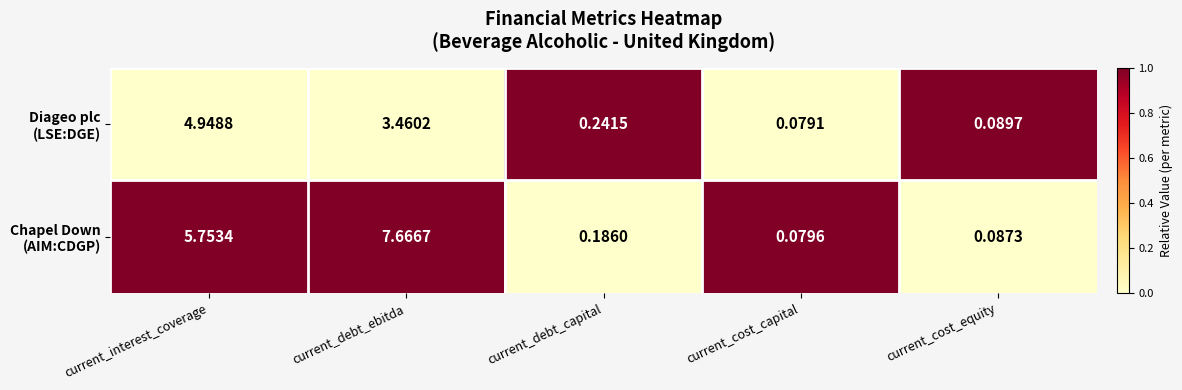

At which category is the sum across all series the highest?

current_debt_ebitda